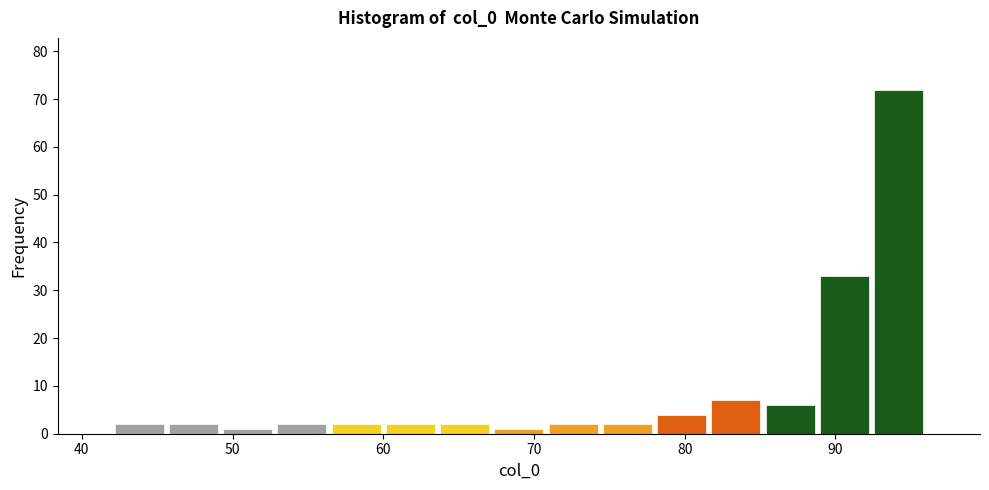

Around what value on the x-axis is the tallest bar? Give the approximate position of its centre, as read against the axis.

94